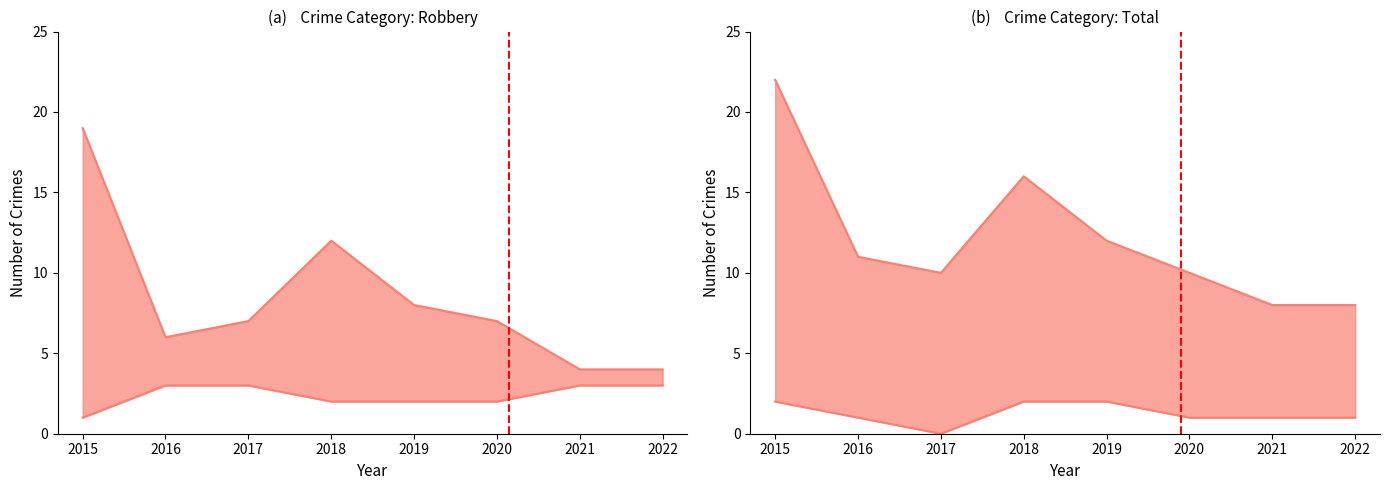

At which category does Total reach its first local peak?

2018